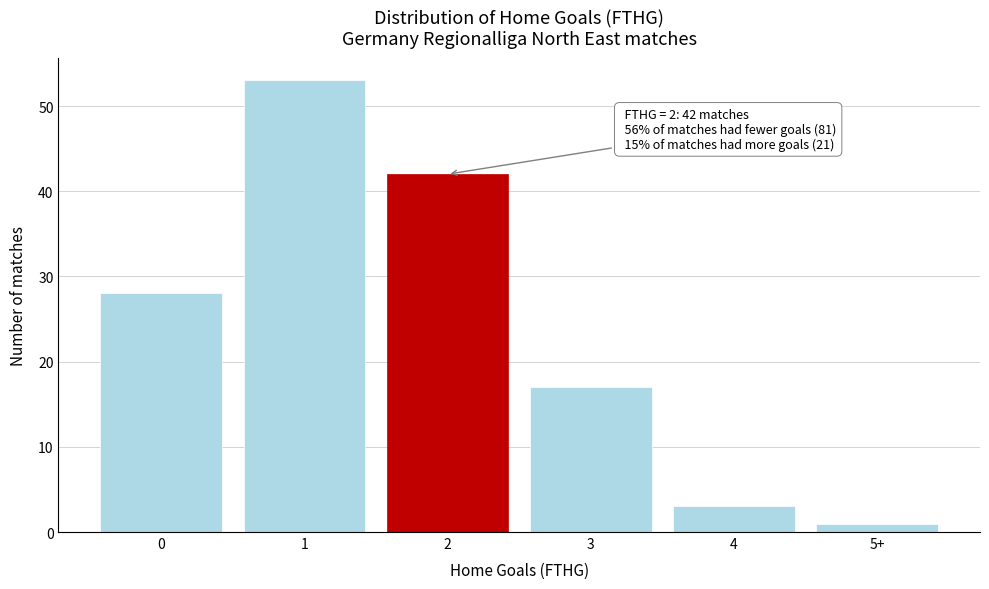

Reading left to right, list all the values displayed in this chart.

28	53	42	17	3	1